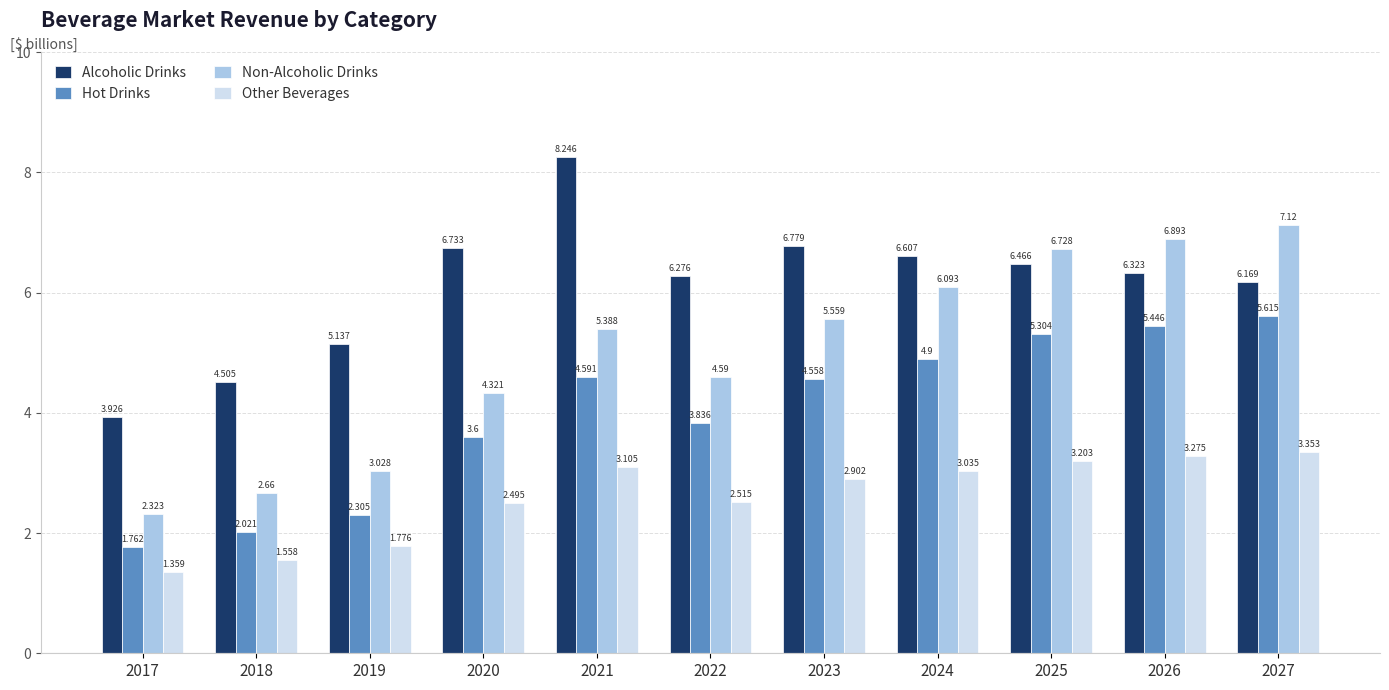

Which series changed the most between 2019 and 2021?

Alcoholic Drinks